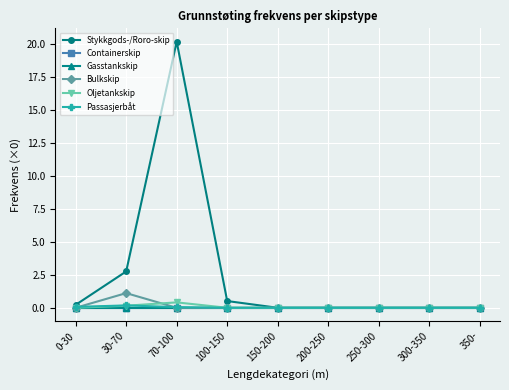

List the series in order of their peak value, lowest first.

Containerskip, Gasstankskip, Passasjerbåt, Oljetankskip, Bulkskip, Stykkgods-/Roro-skip